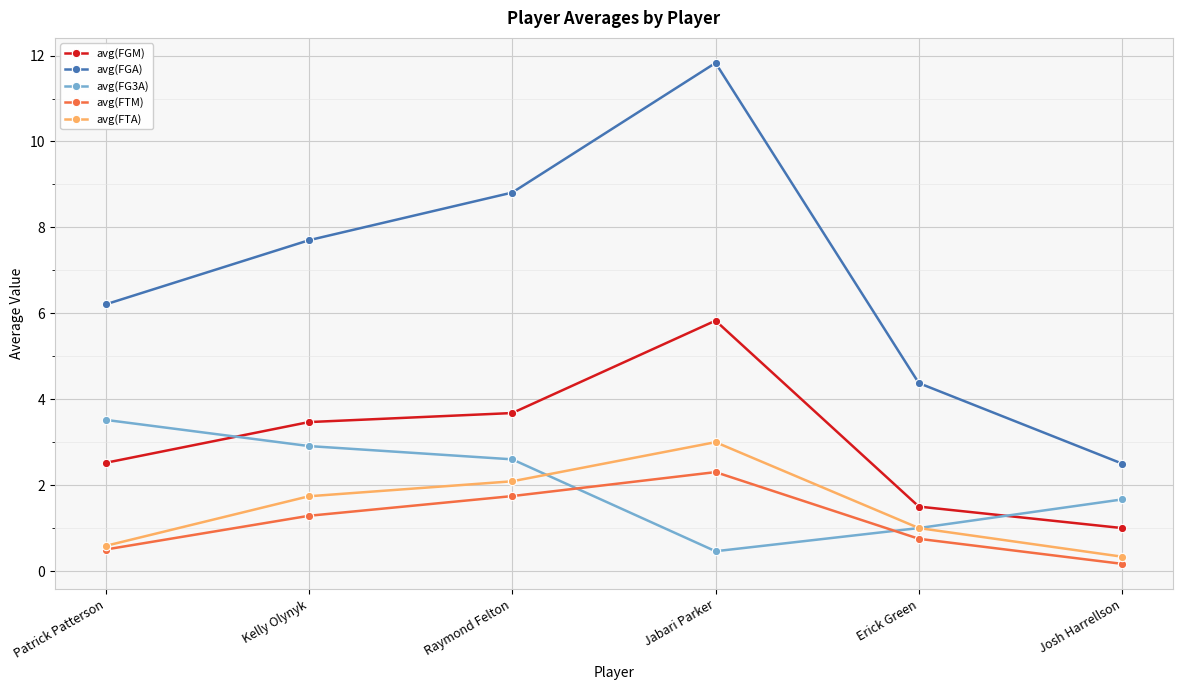

True or false: avg(FGA) and avg(FG3A) cross at least once.

False